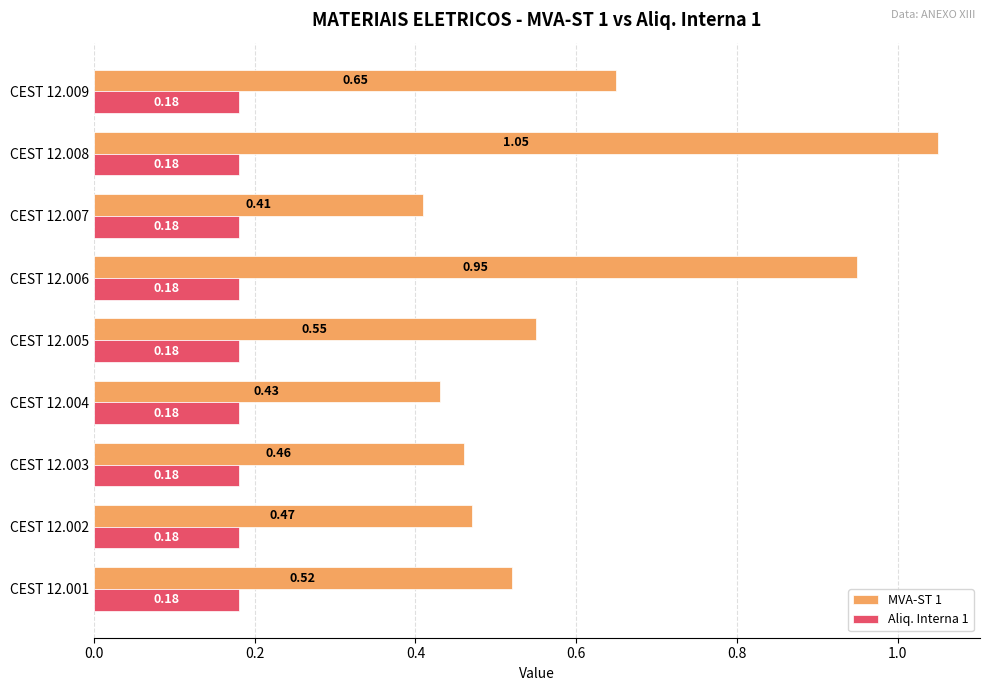

What is the sum of all Aliq. Interna 1 values?

1.6